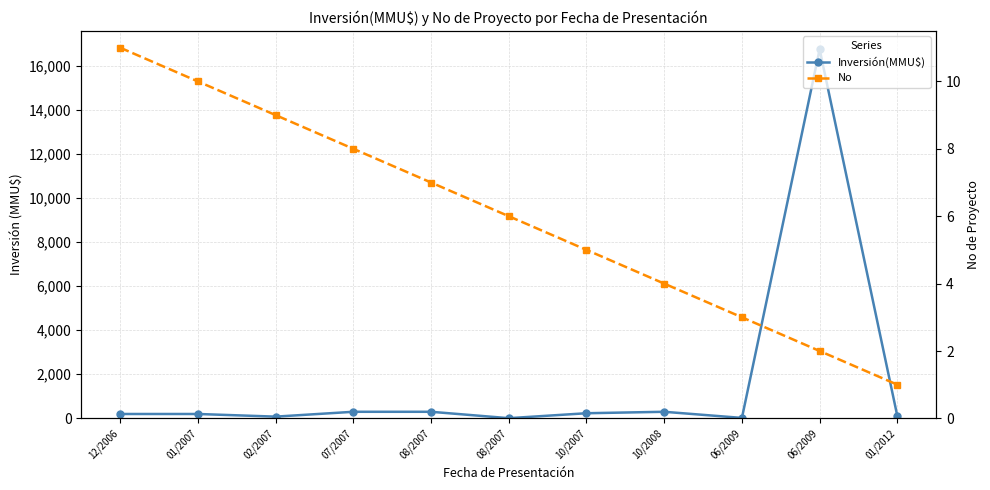

Reading left to right, what are all the values shown in this chart?

Inversión(MMU$): 12/2006=200	01/2007=200	02/2007=80	07/2007=300	08/2007=300	08/2007=10	10/2007=234	10/2008=300	06/2009=22	06/2009=16736	01/2012=100
No: 12/2006=11	01/2007=10	02/2007=9	07/2007=8	08/2007=7	08/2007=6	10/2007=5	10/2008=4	06/2009=3	06/2009=2	01/2012=1